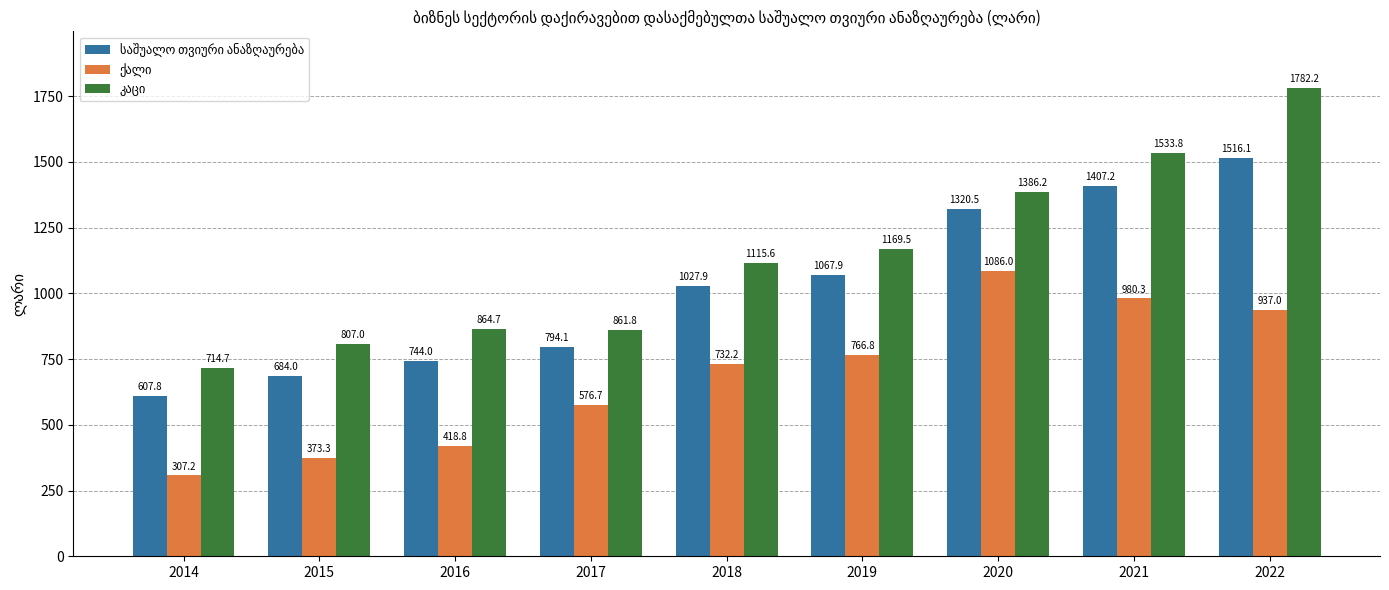

At how many categories does at least one series exceed 1159?

4